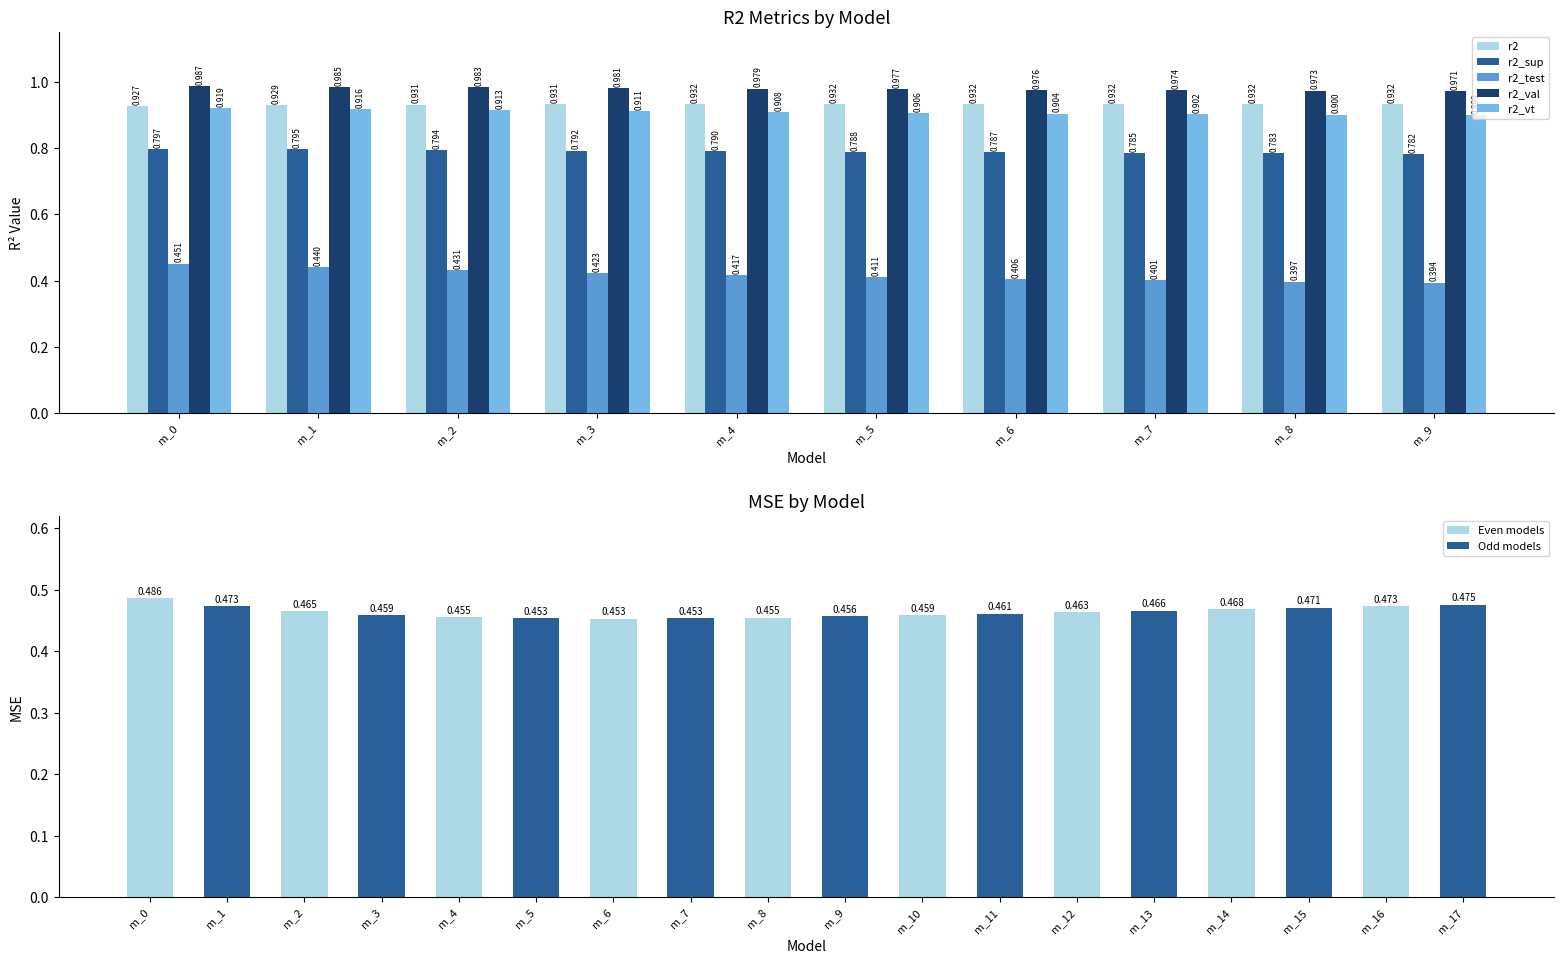

What is the total value across all series at m_1?

4.1